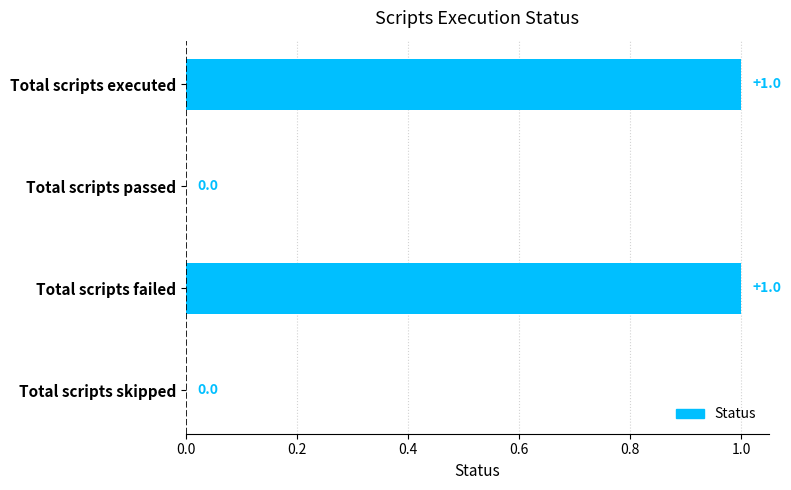

The value at Total scripts executed is 1. True or false?

True